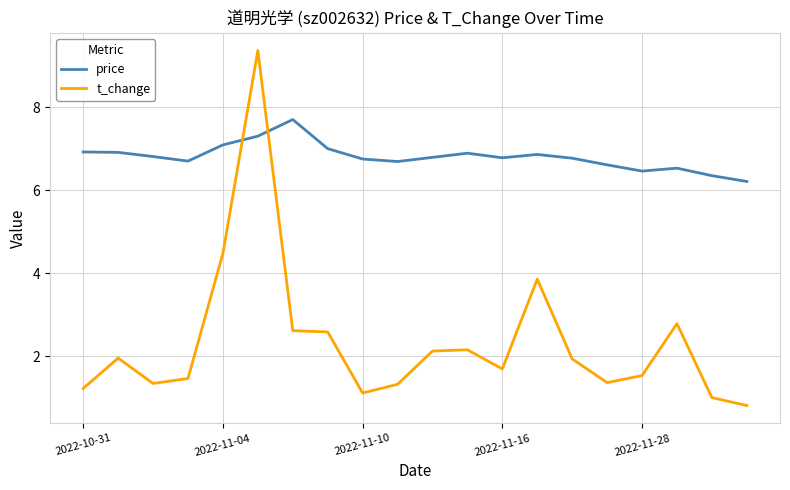

What is the average value of the t_change series?

2.3